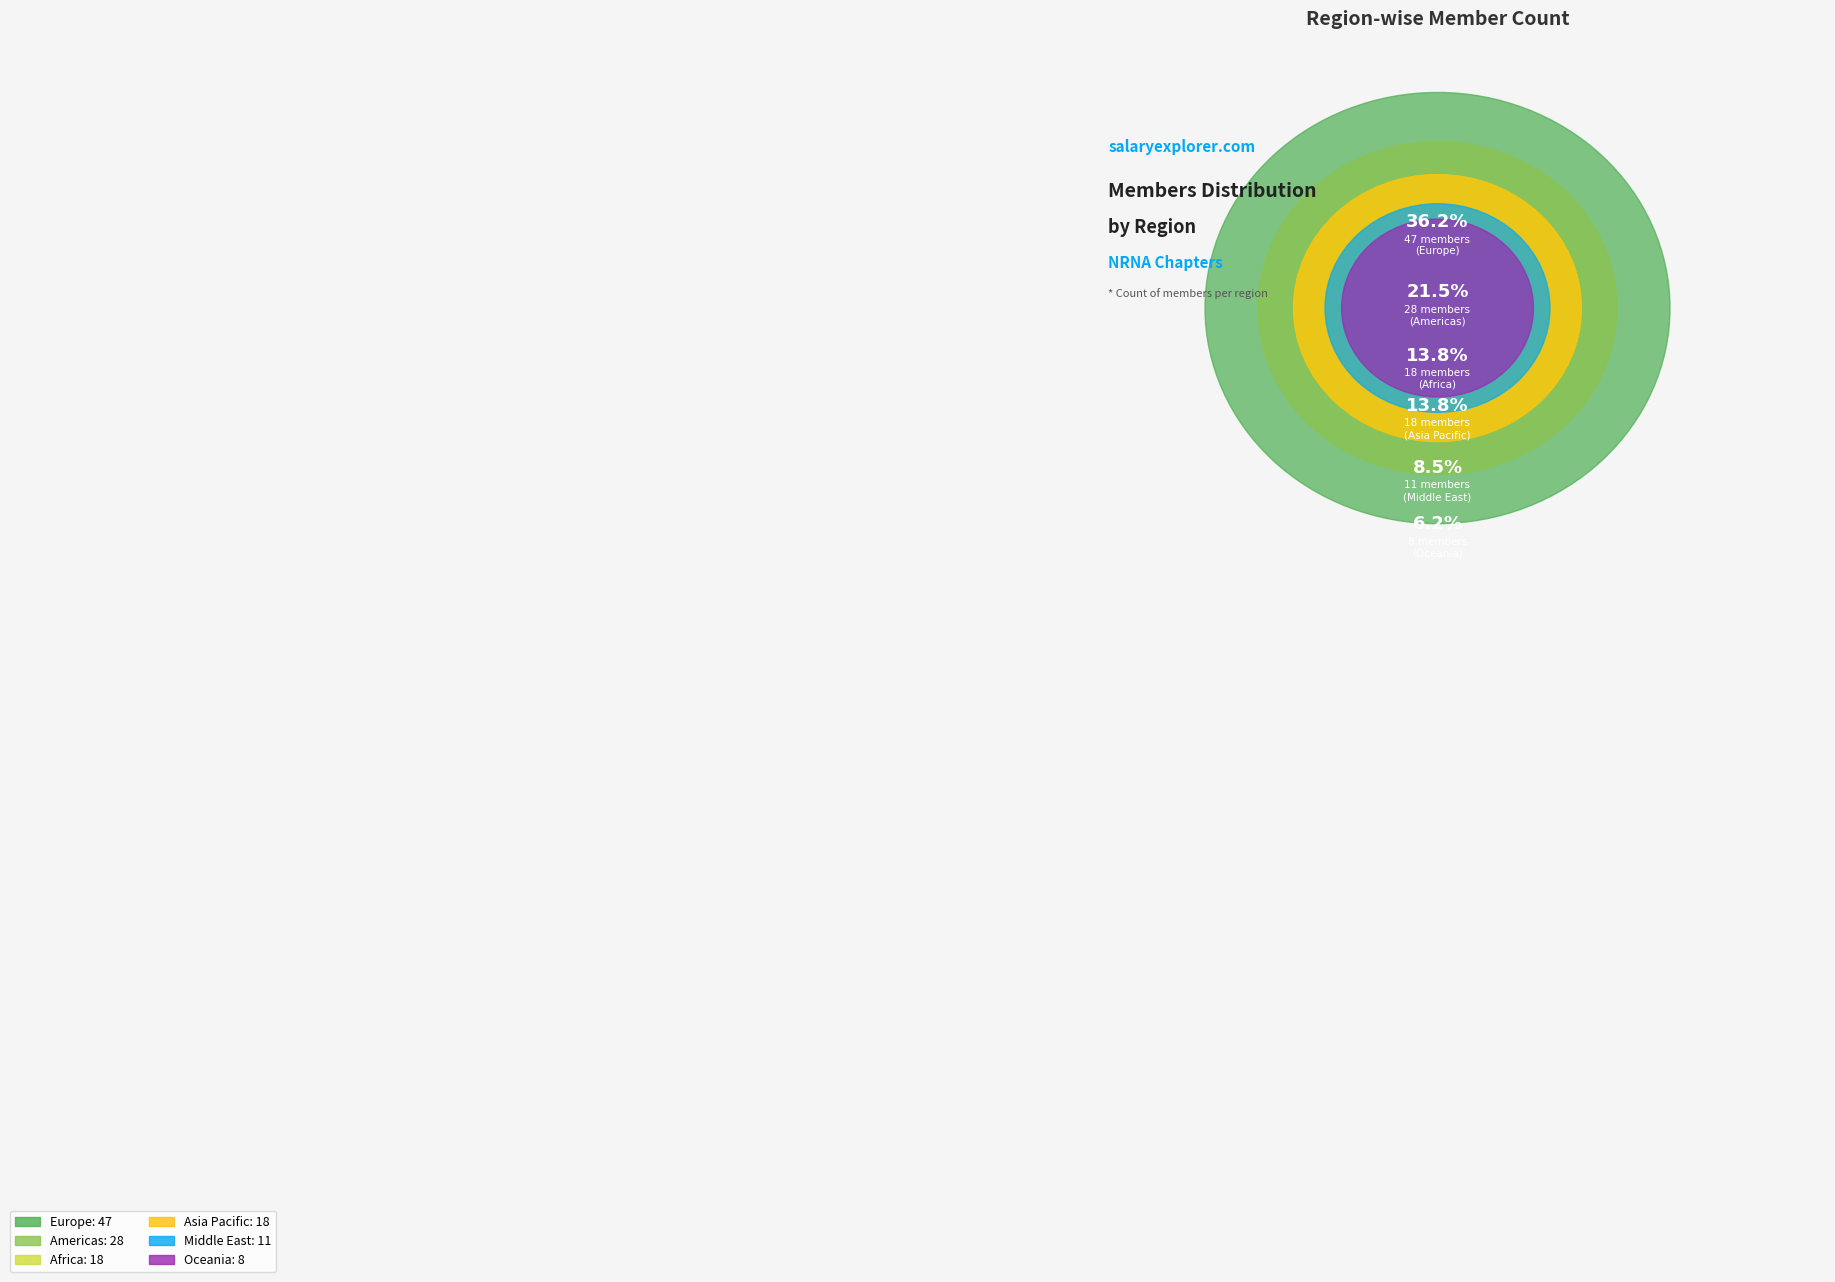

To the nearest percent, what is the average slice percentage?

17%